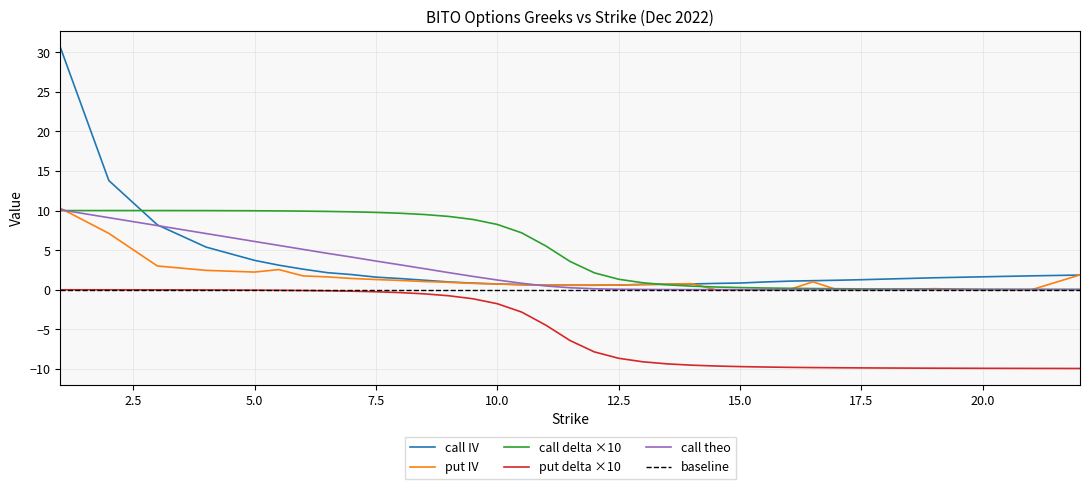

Between 8.5 and 11.5, which series saw the biggest shift?

call_delta